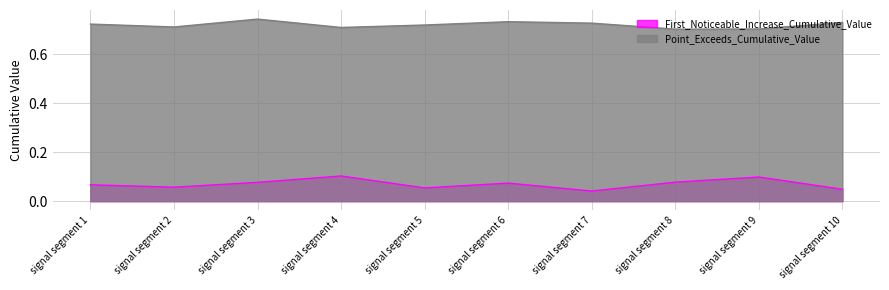

Which series has the largest total across all categories?

Point_Exceeds_Cumulative_Value